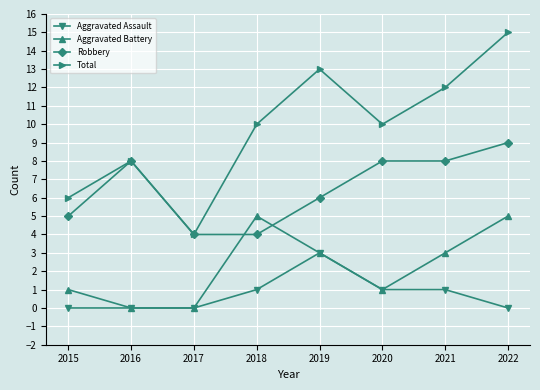

The Robbery series shows 12 at 2022. True or false?

False